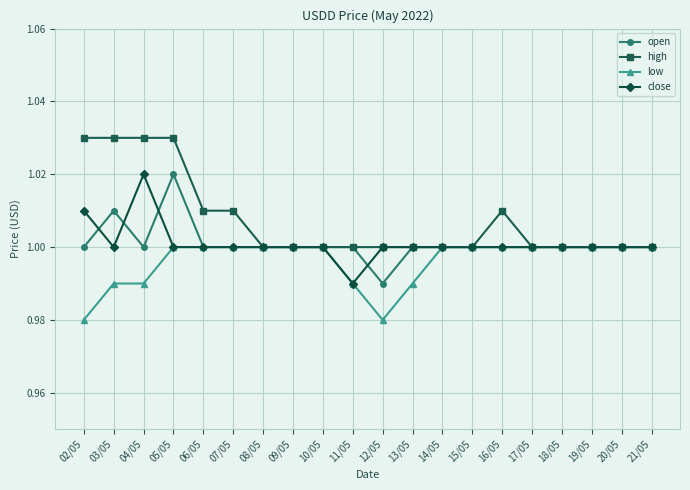

What is the label of the 9th point from the left?

10/05